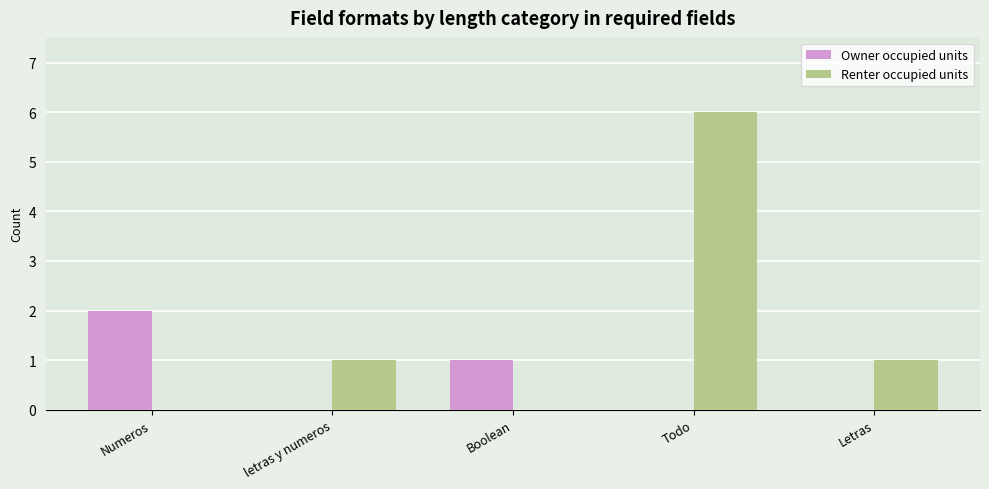

What is the approximate value of Renter occupied units at Todo?

6